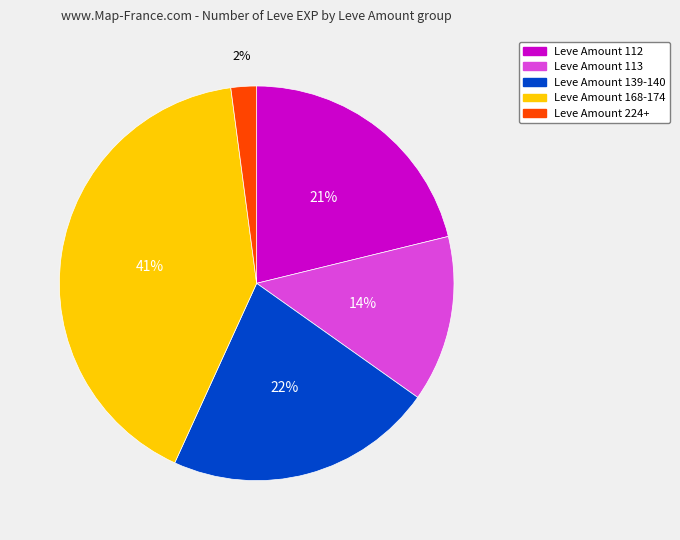

To the nearest percent, what is the average slice percentage?

20%